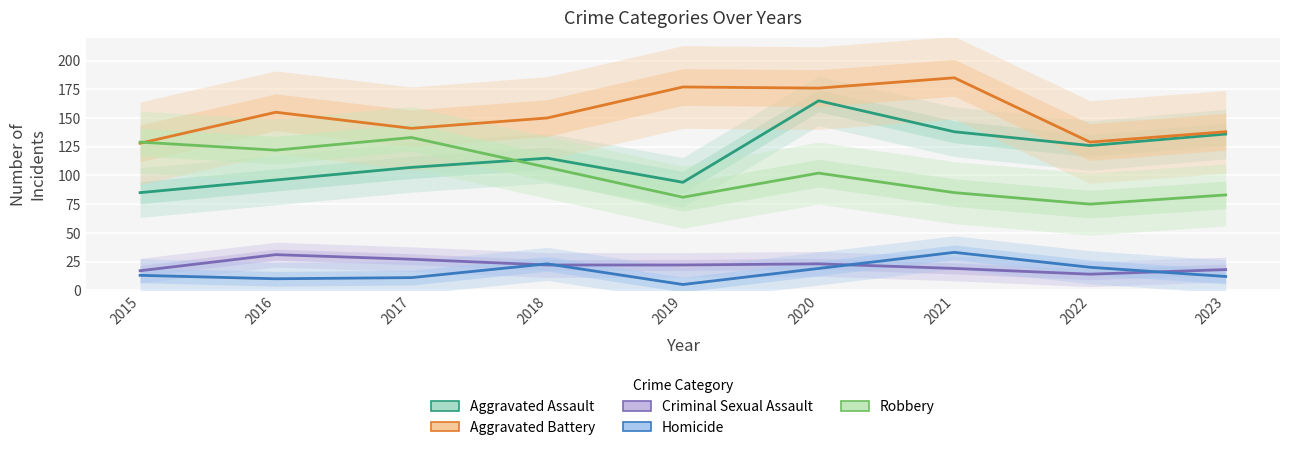

What is the sum of all Homicide values?

146